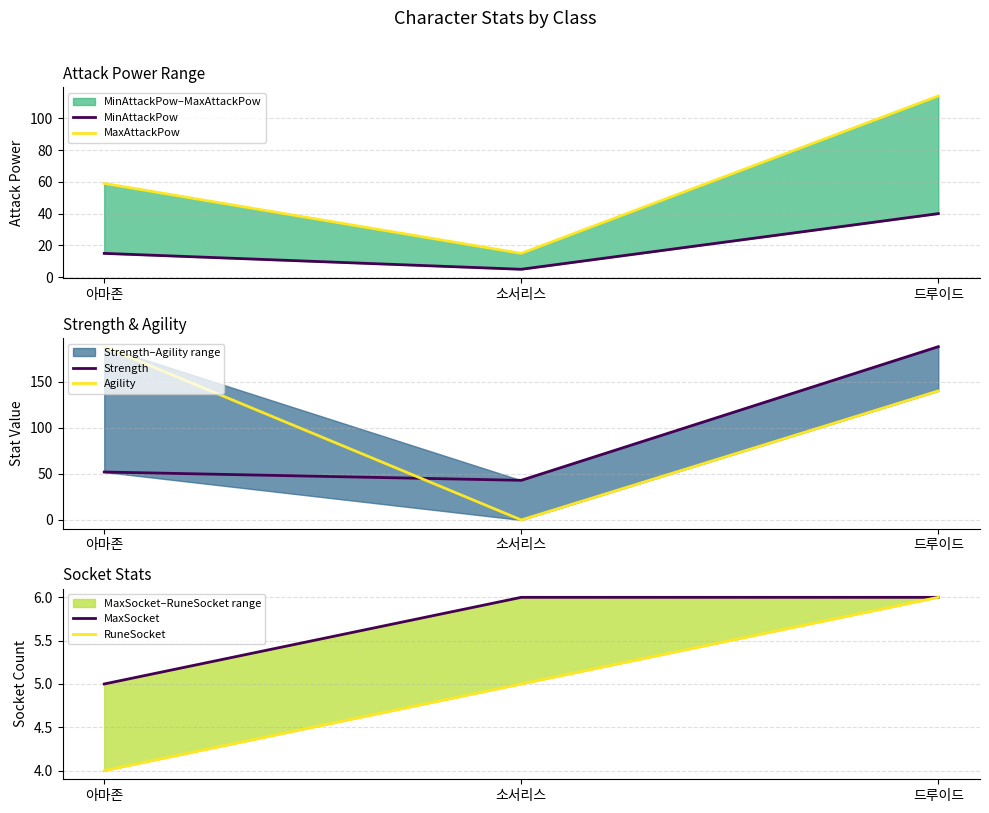

What is the value of the RuneSocket point at the 3rd from the left?

6